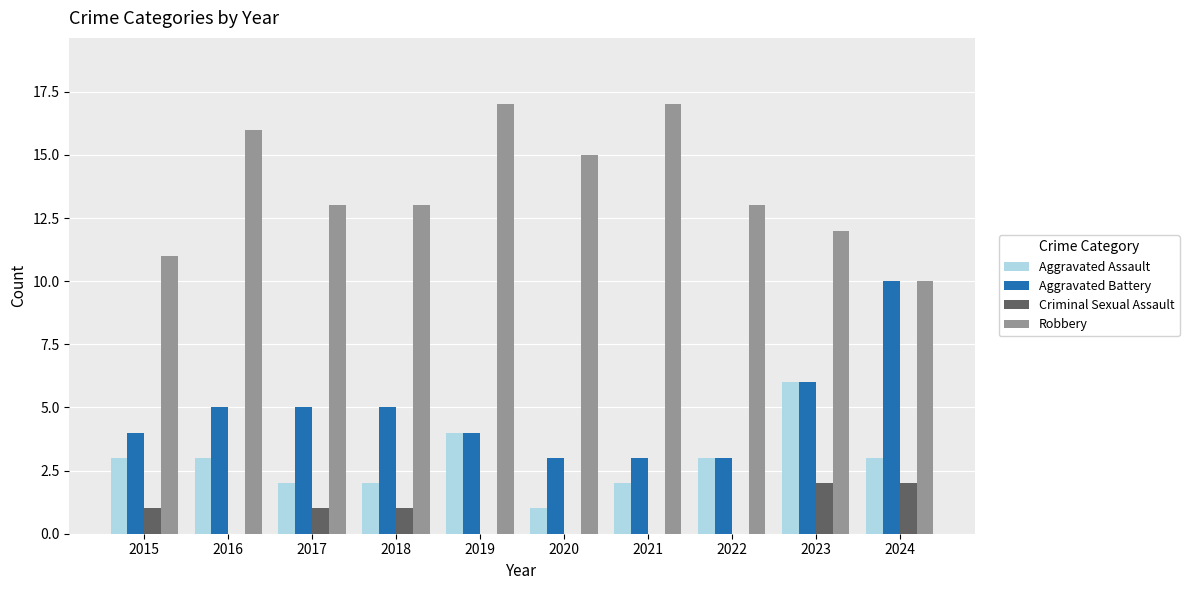

Count the Aggravated Assault values in the range 2 to 3.

7